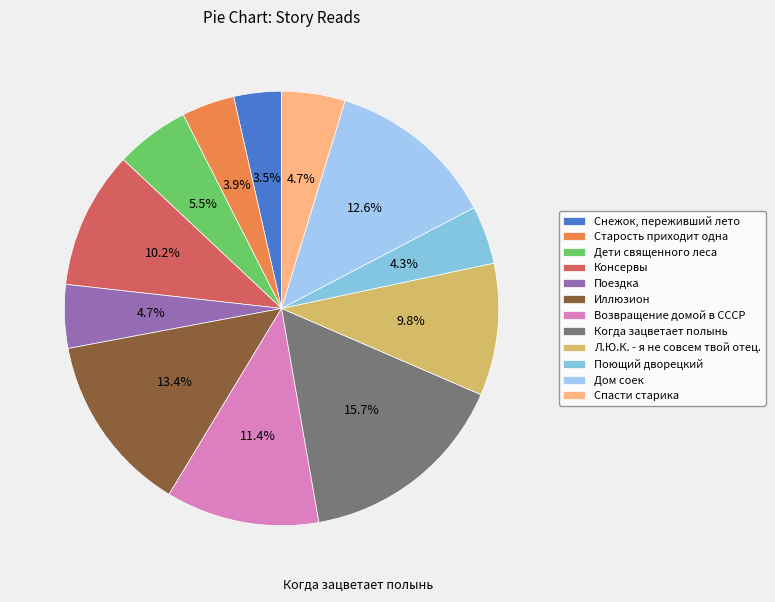

To the nearest percent, what is the combined percentage of Л.Ю.К. - я не совсем твой отец. and Старость приходит одна?

14%